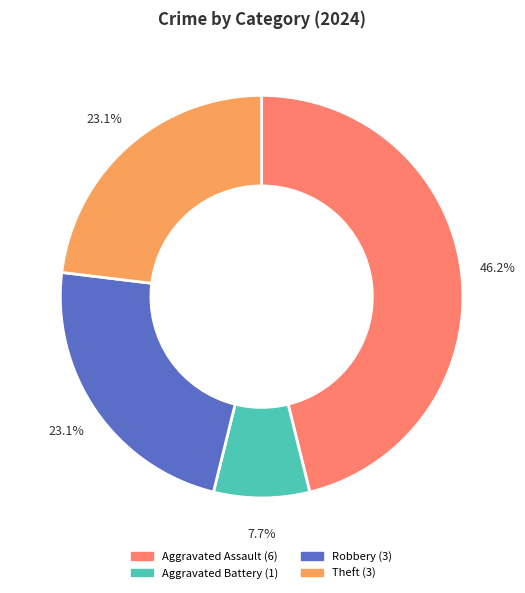

To the nearest percent, what is the difference between the Aggravated Assault and Theft slice percentages?

23%